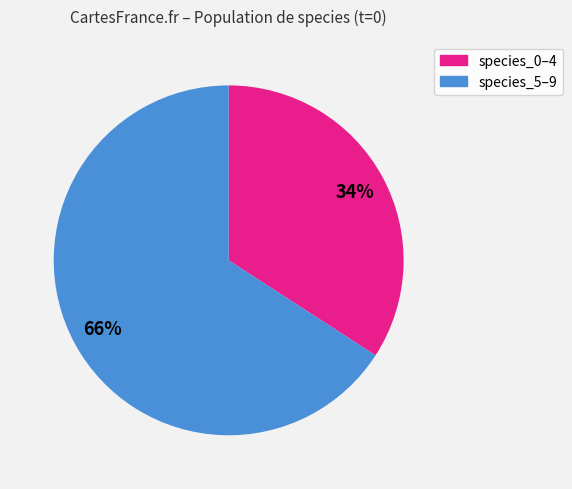

Is there a majority slice in this chart?

Yes